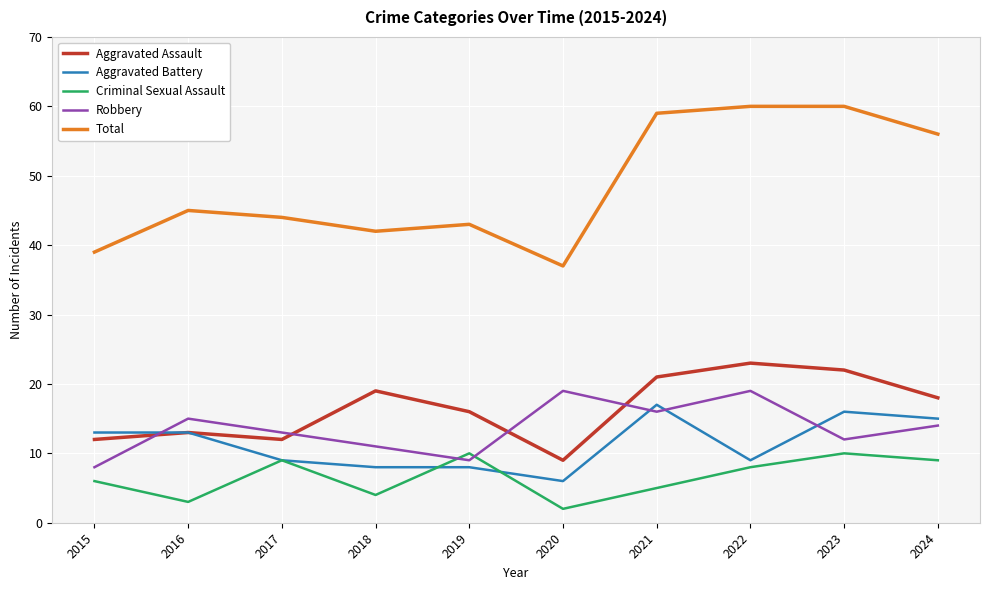

True or false: Aggravated Battery and Total intersect in this chart.

False